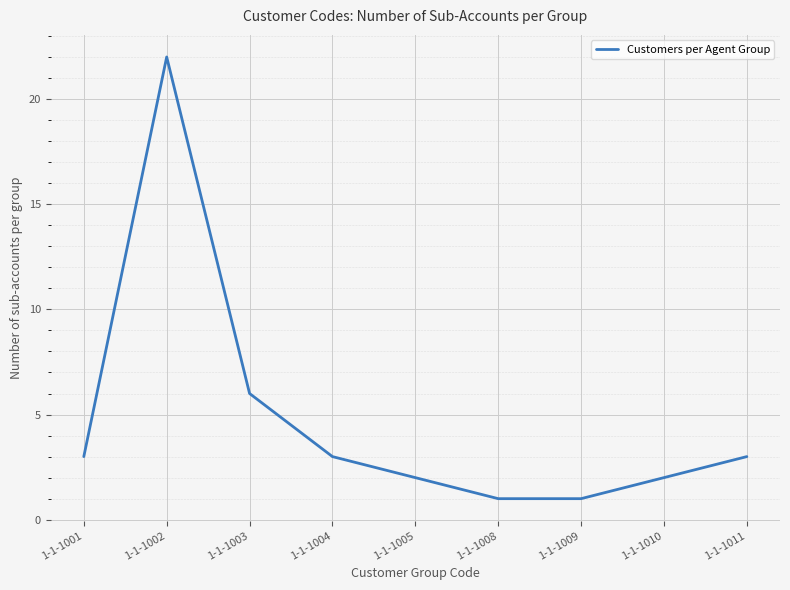

What is the change in value from 1-1-1003 to 1-1-1008?

-5